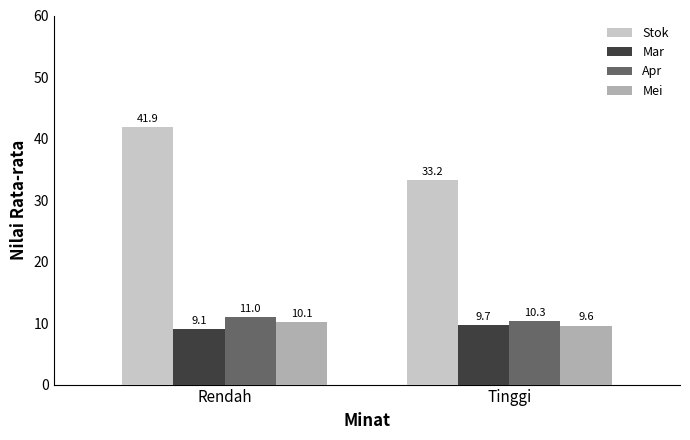

What is the label of the 1st bar from the right?

Tinggi